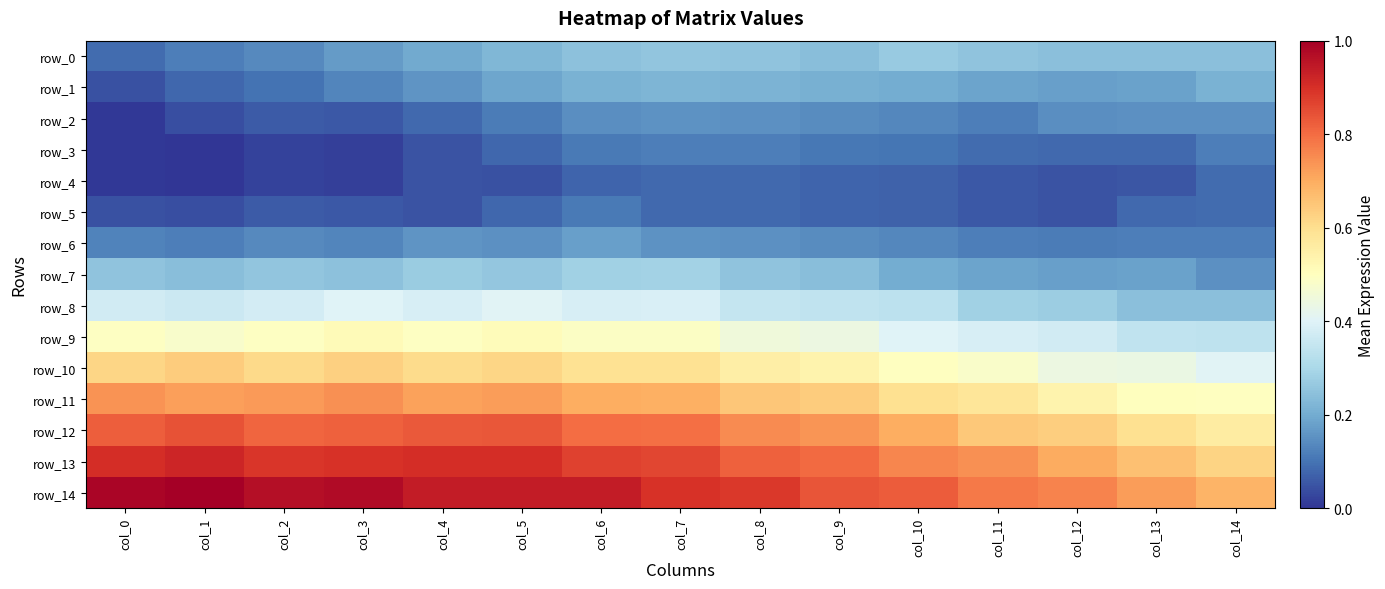

The value of row_12 at col_8 is -0.3. True or false?

True